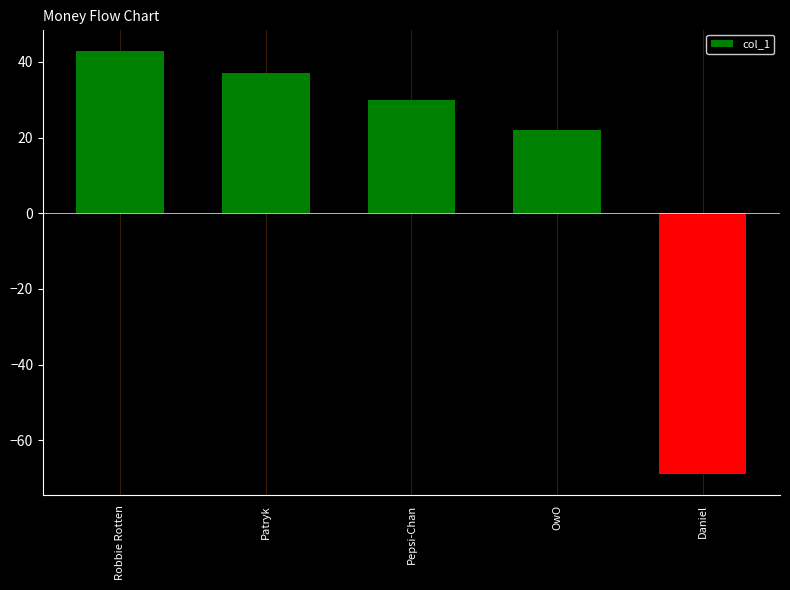

Rank the categories by value from lowest to highest.

Daniel, OwO, Pepsi-Chan, Patryk, Robbie Rotten